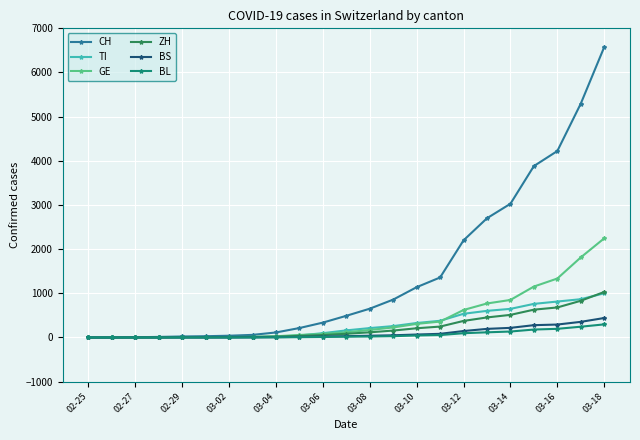

How many distinct data groups are displayed?

6